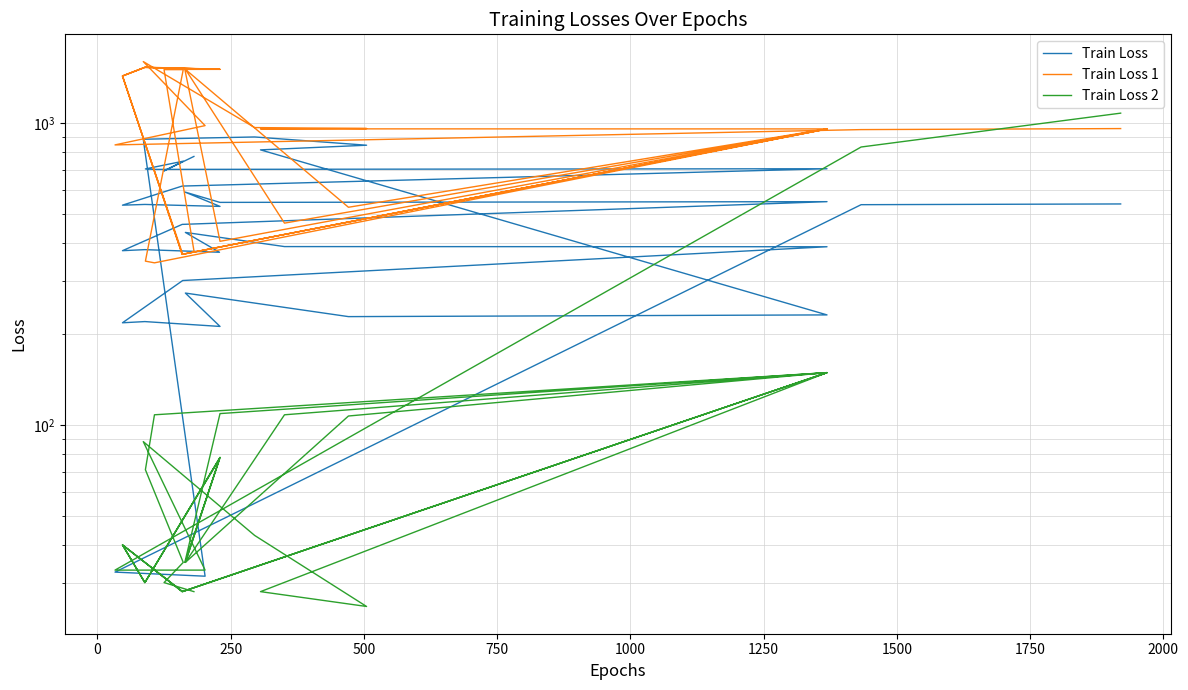

True or false: Train Loss 2 has more than 0 points higher than both neighbors.

True